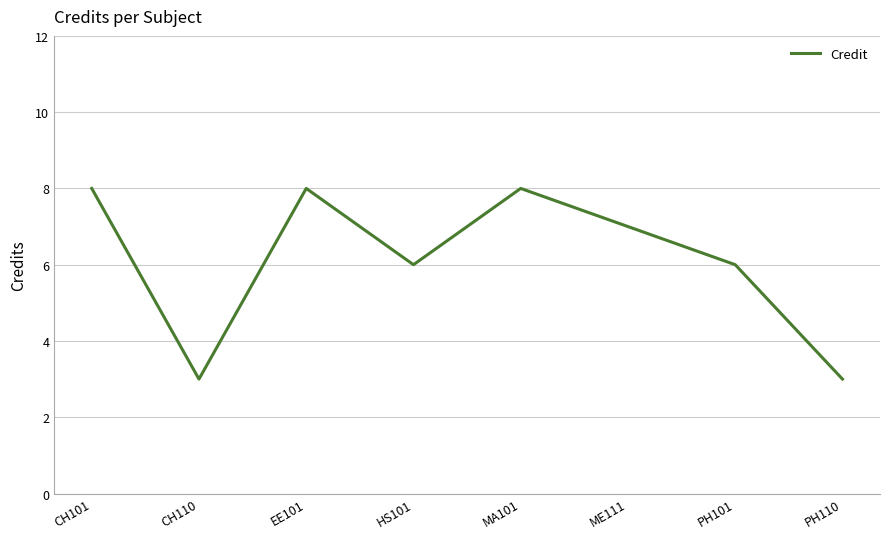

Reading left to right, transcribe all the data shown in this chart.

8	3	8	6	8	7	6	3